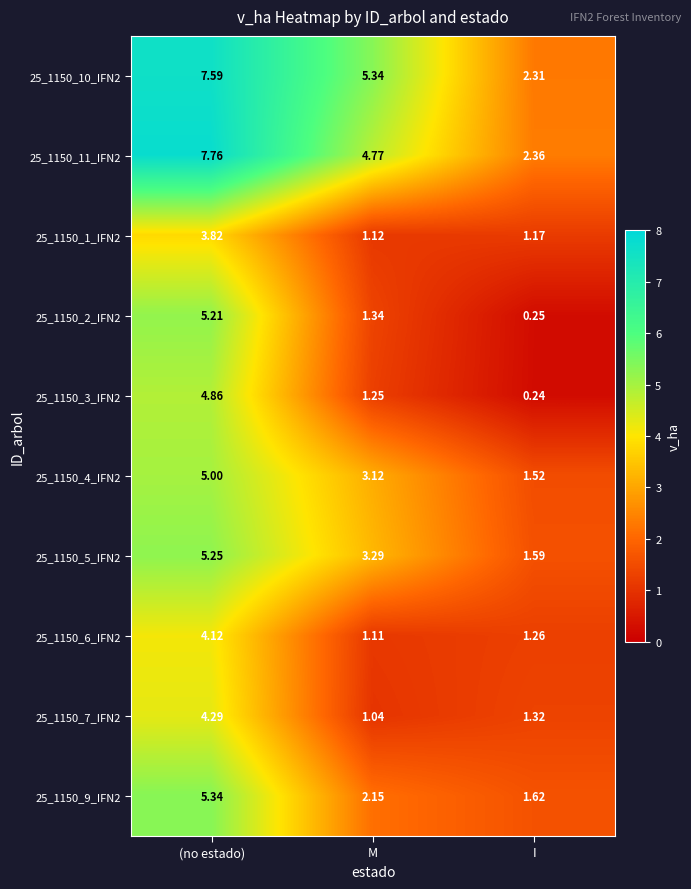

Rank the categories by 25_1150_6_IFN2 value from lowest to highest.

M, I, (no estado)